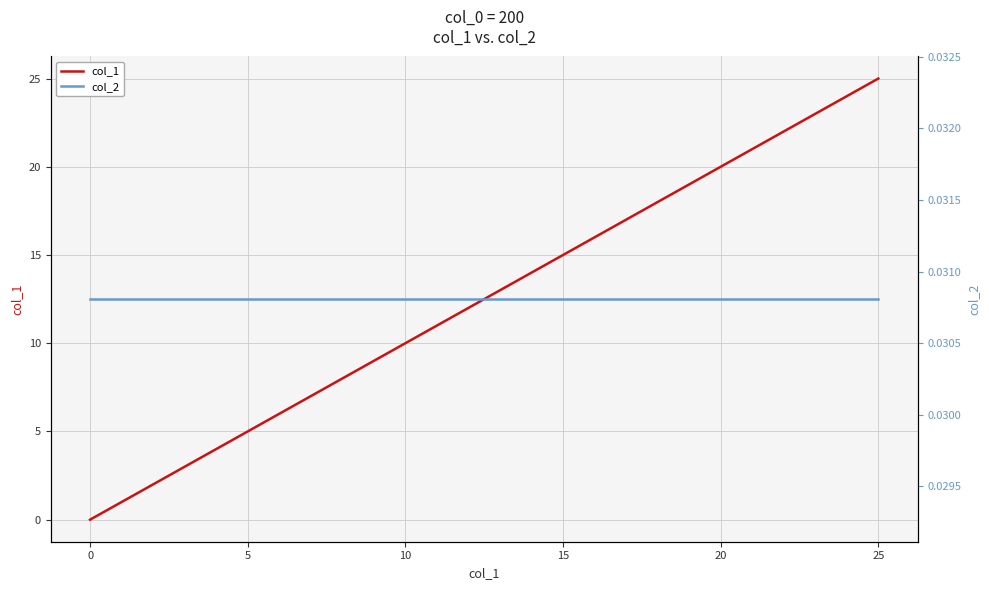

At 5, list the series in order from smallest to largest.

col_2, col_1